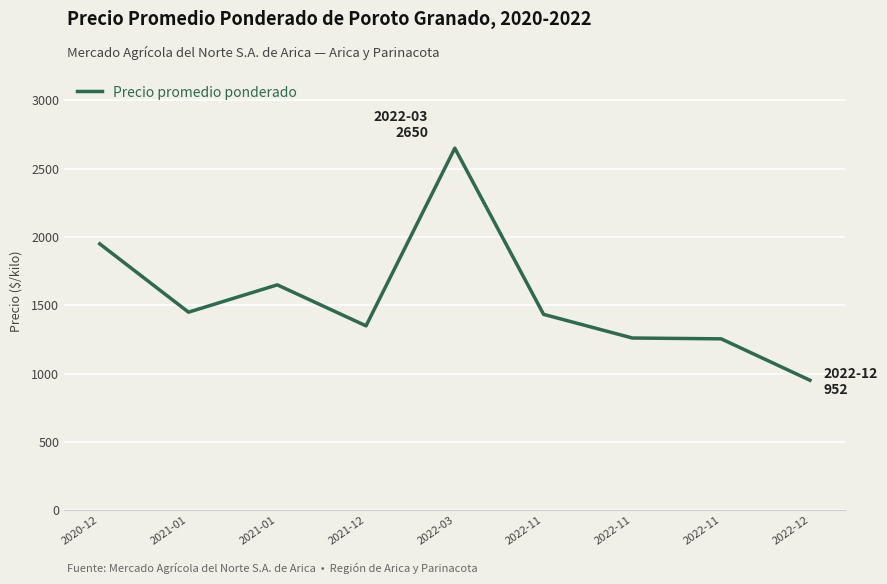

Reading left to right, transcribe all the data shown in this chart.

1950	1450	1650	1350	2650	1434	1261	1255	952